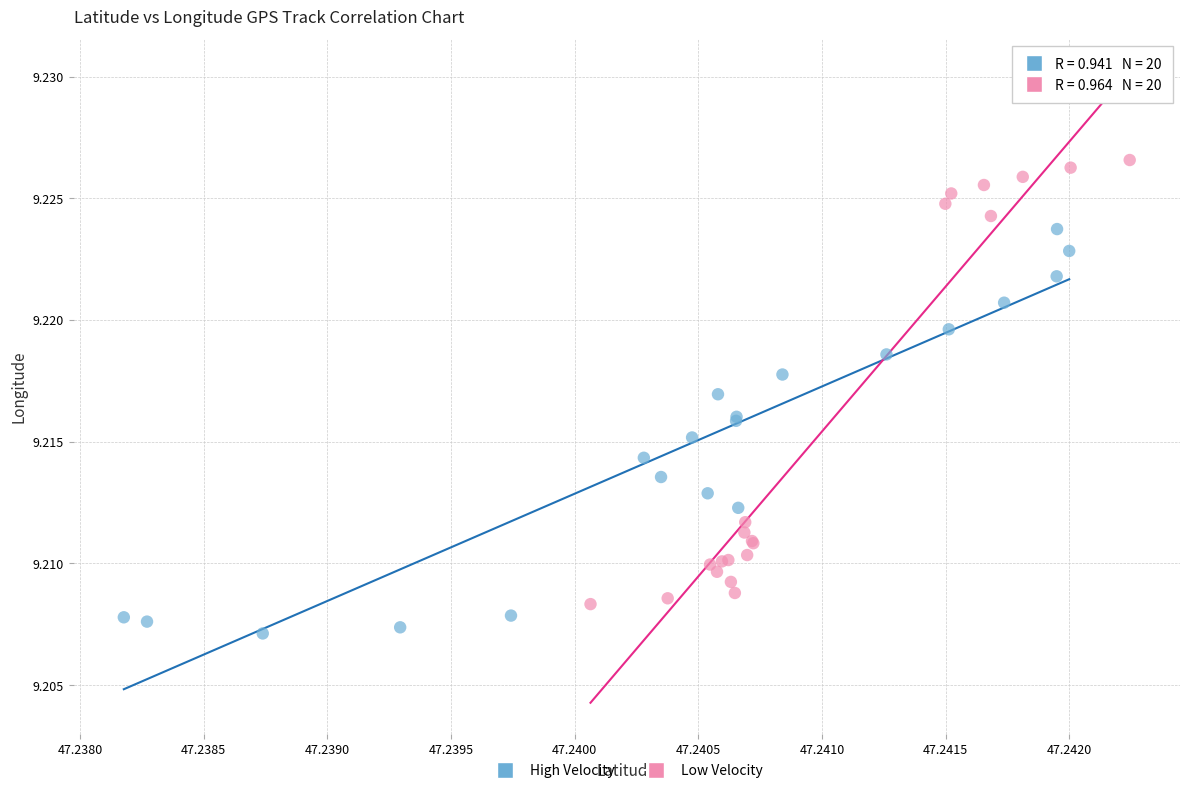

Which series has the largest Y range (max minus min)?

Low Velocity